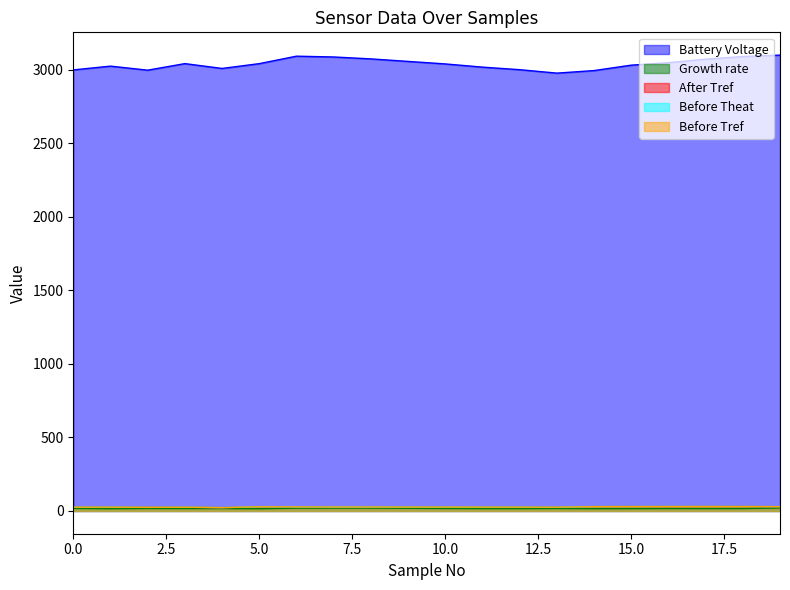

Does the chart display data point markers on the line(s)?

No